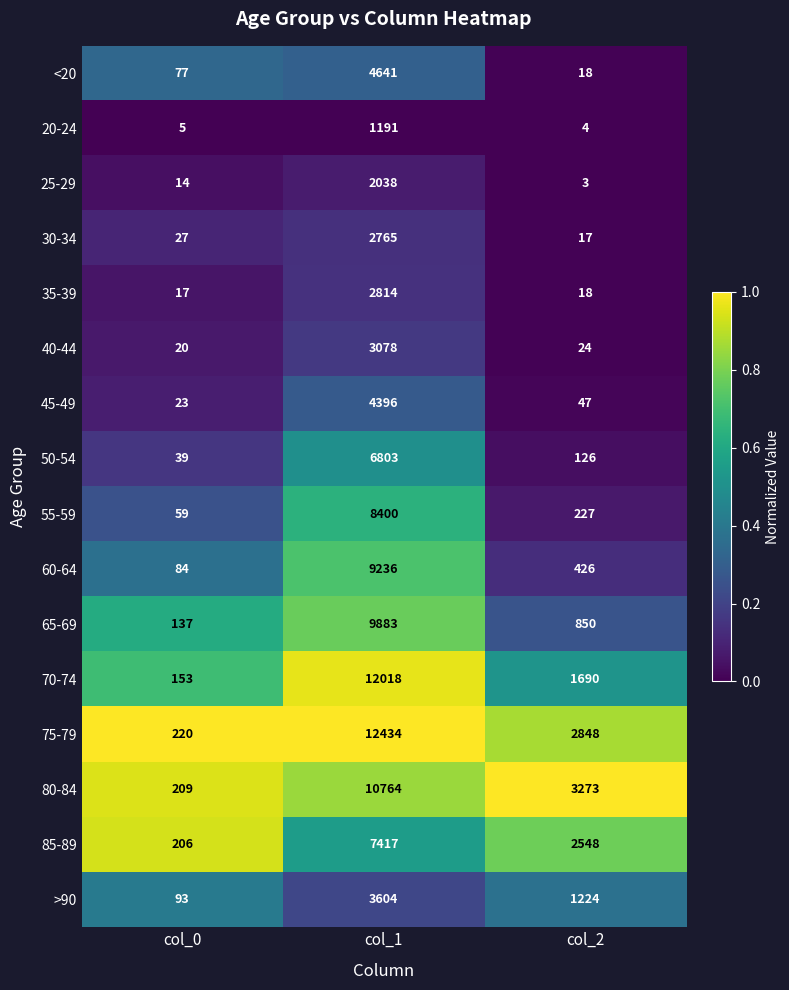

How many categories are shown in the chart?

3